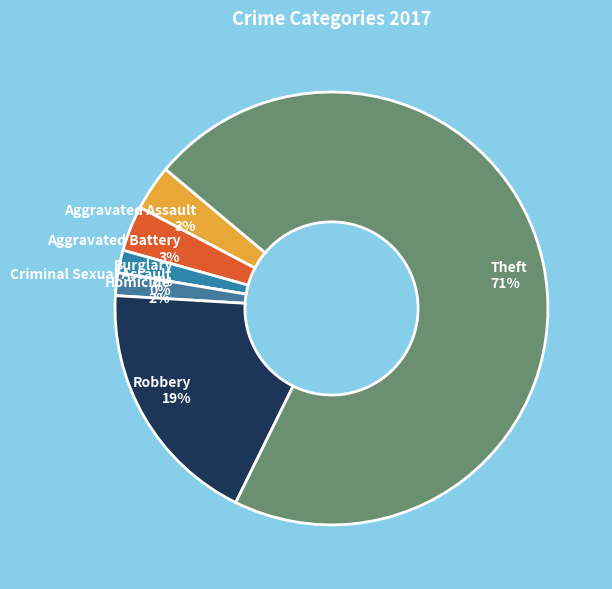

Which slice is the smallest?

Criminal Sexual Assault